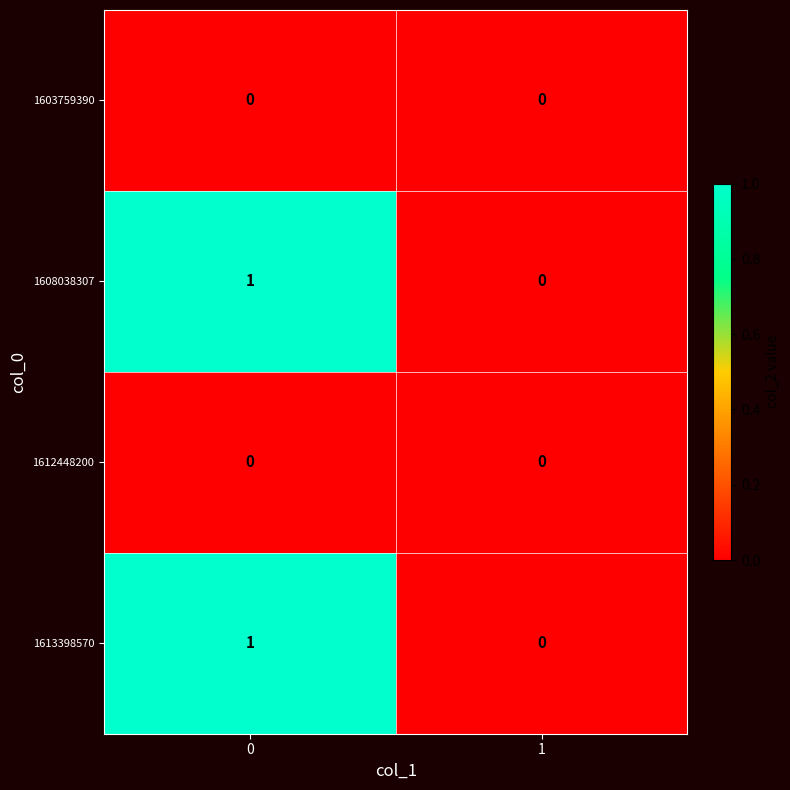

What is the total value across all series at 0?

2